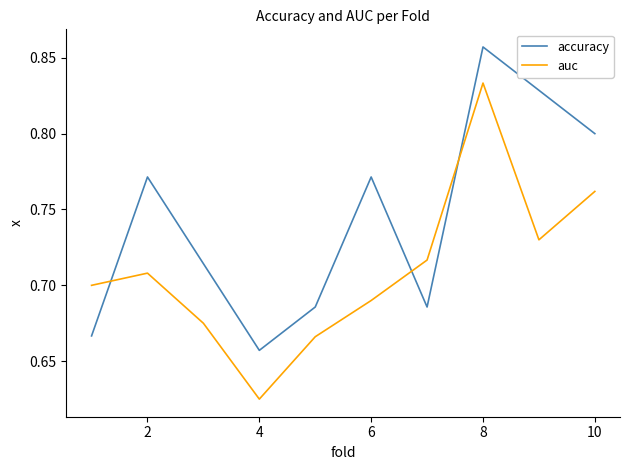

Does the chart have visible grid lines?

No